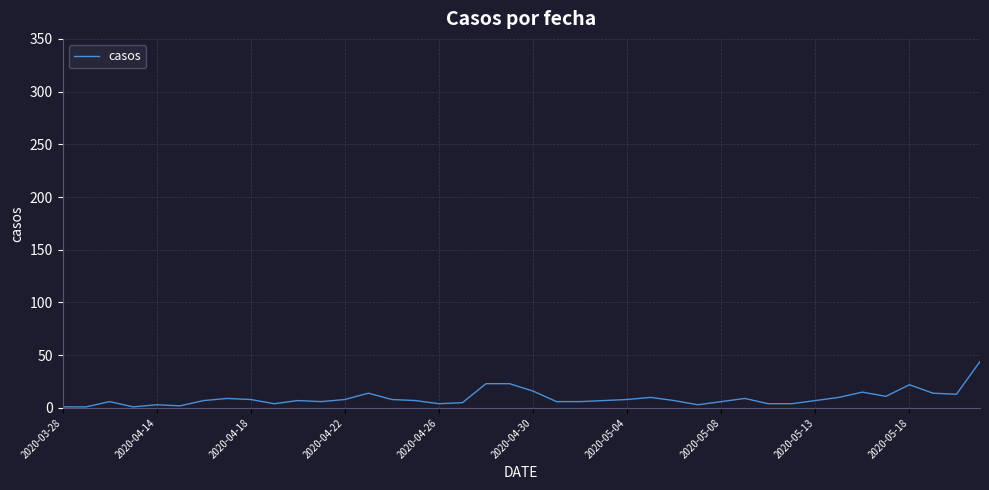

What is the difference between the maximum and minimum values?

43